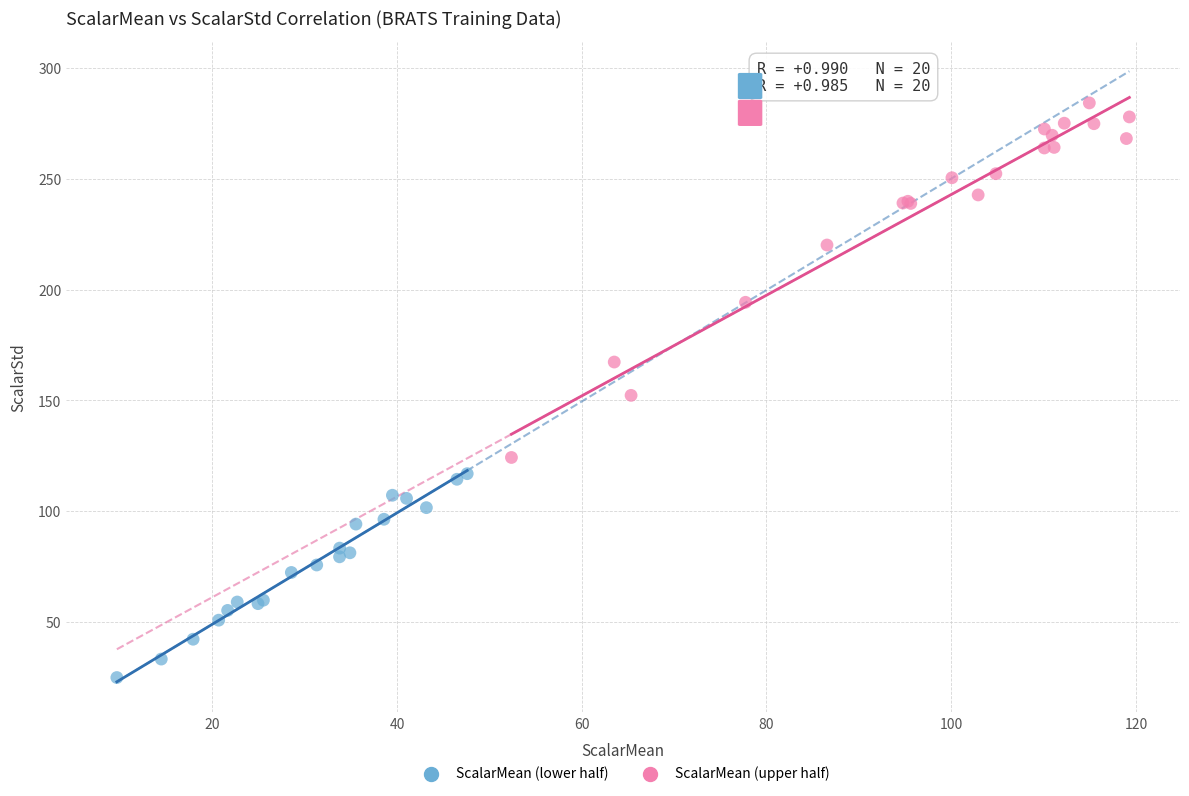

Which series has the widest spread of Y values?

ScalarMean (upper half)